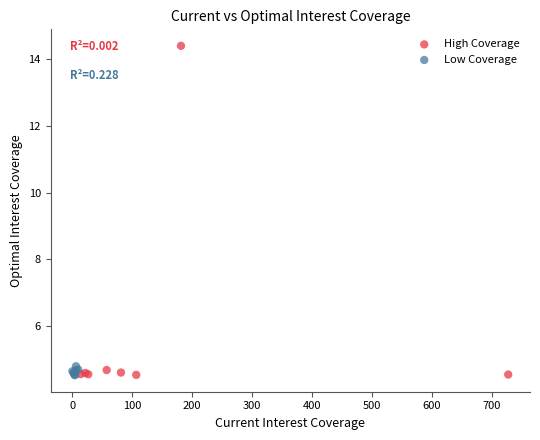

Which series reaches the maximum Y coordinate?

High Coverage